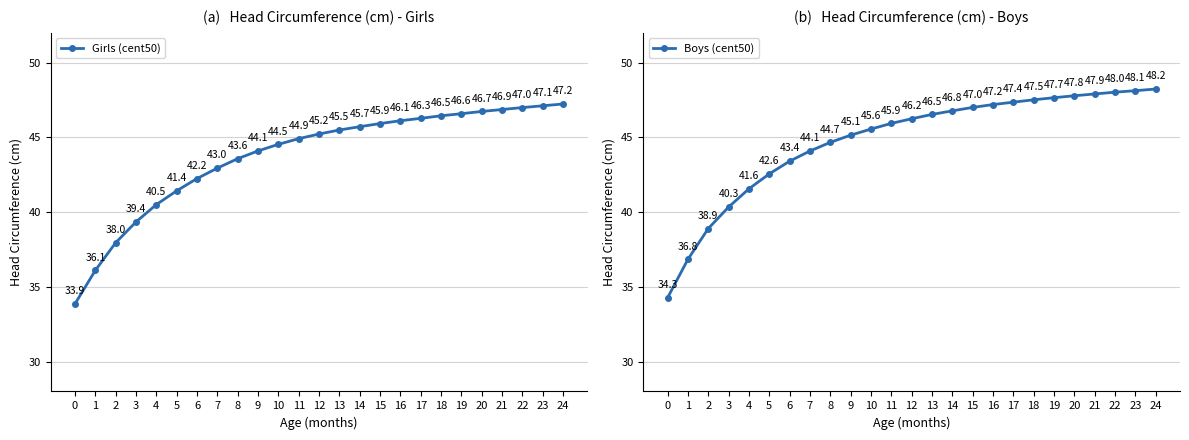

Reading right to left, list all the values displayed in this chart.

Girls (cent50): 24=47.2	23=47.1	22=47.0	21=46.9	20=46.7	19=46.6	18=46.5	17=46.3	16=46.1	15=45.9	14=45.7	13=45.5	12=45.2	11=44.9	10=44.5	9=44.1	8=43.6	7=43.0	6=42.2	5=41.4	4=40.5	3=39.4	2=38.0	1=36.1	0=33.9
Boys (cent50): 24=48.2	23=48.1	22=48.0	21=47.9	20=47.8	19=47.7	18=47.5	17=47.4	16=47.2	15=47.0	14=46.8	13=46.5	12=46.2	11=45.9	10=45.6	9=45.1	8=44.7	7=44.1	6=43.4	5=42.6	4=41.6	3=40.3	2=38.9	1=36.8	0=34.3